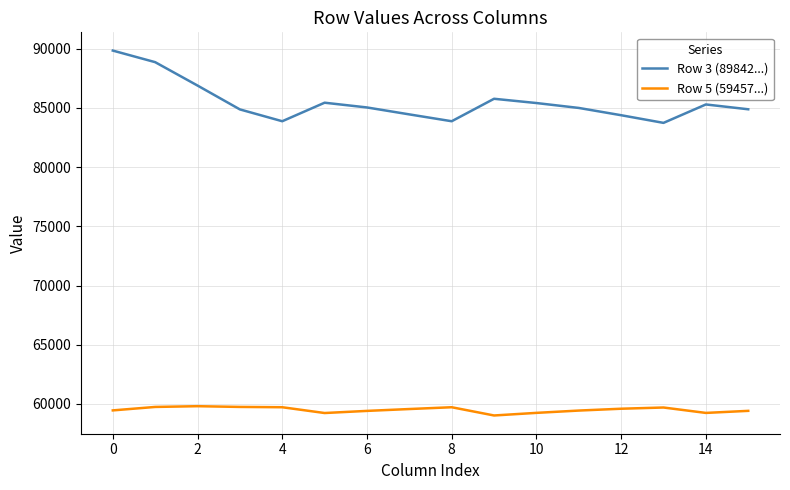

Which series has the largest total across all categories?

Row 3 (89842...)